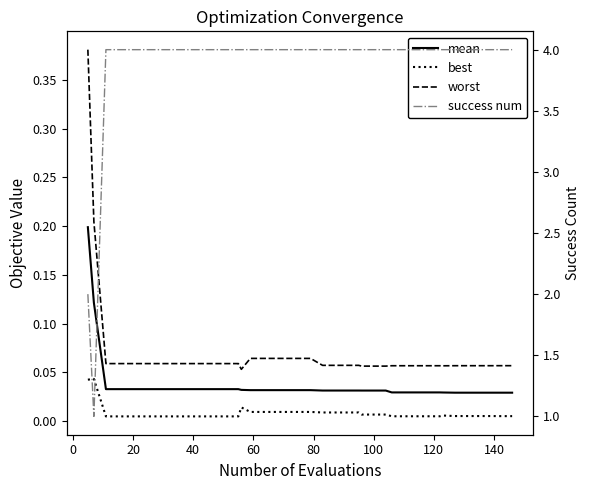

The value of mean at 19 is 0.0. True or false?

False